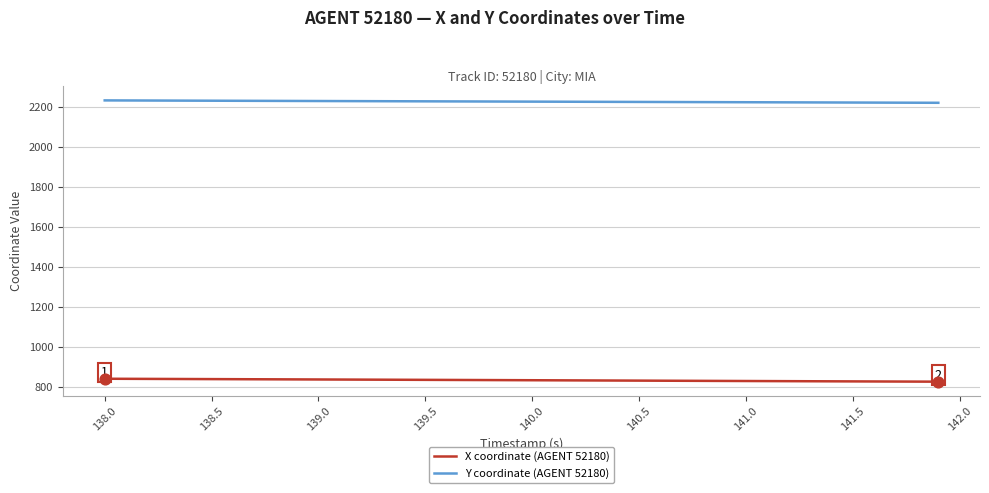

Which series has the largest total across all categories?

Y coordinate (AGENT 52180)